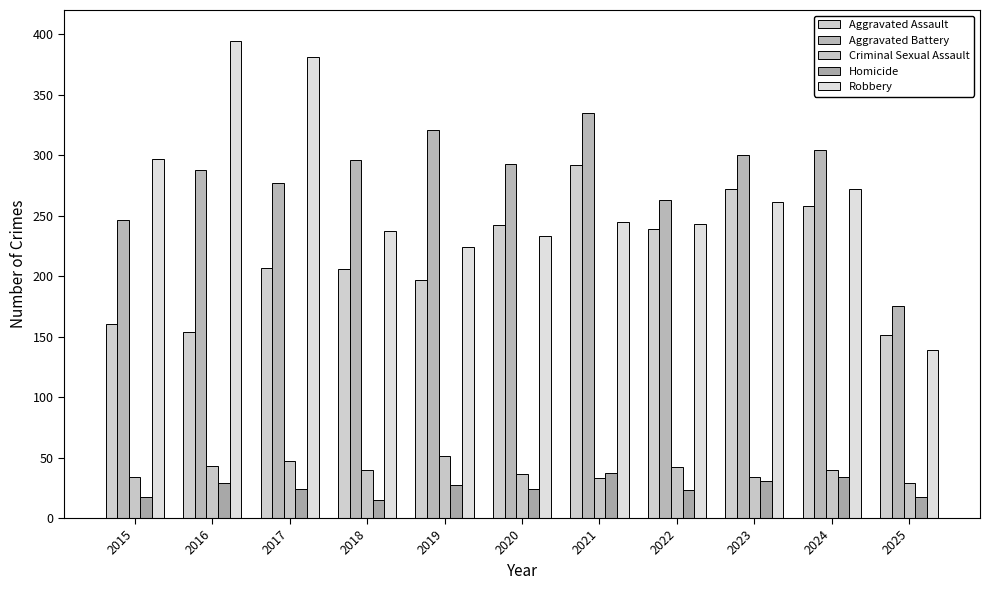

What is the difference between the Criminal Sexual Assault values at 2021 and 2023?

1